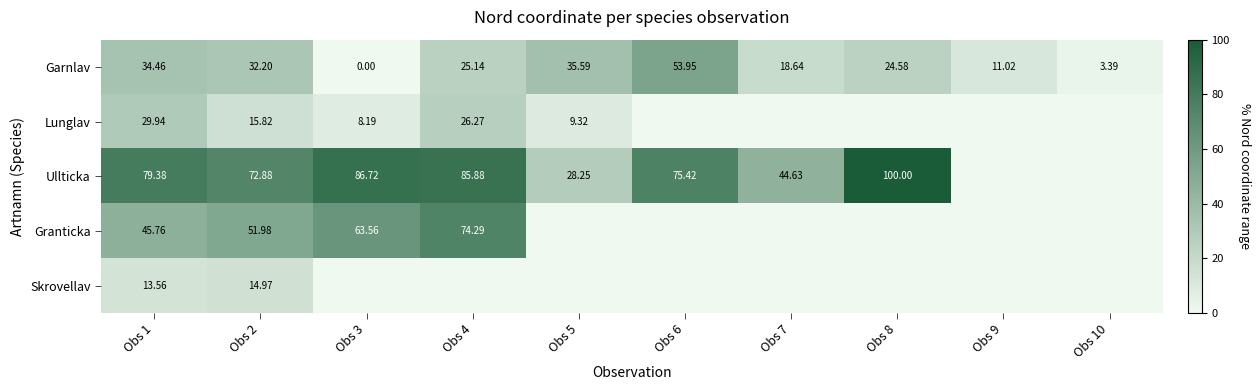

Rank the series at Obs 1 from highest to lowest value.

Ullticka, Granticka, Garnlav, Lunglav, Skrovellav